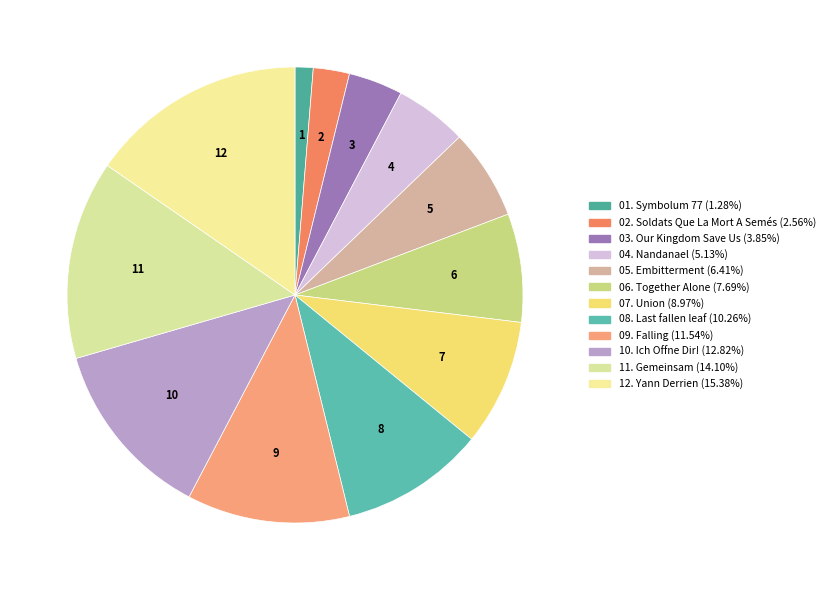

To the nearest percent, what is the difference between the 12. Yann Derrien and 03. Our Kingdom Save Us slice percentages?

12%